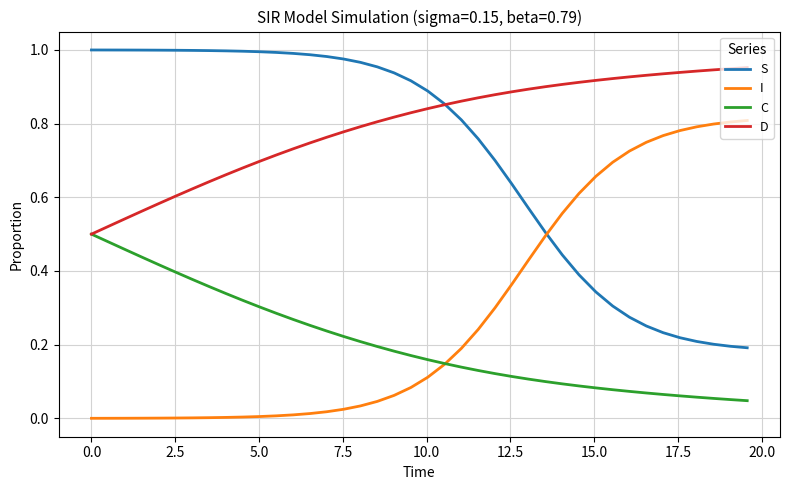

True or false: S and C cross at least once.

False